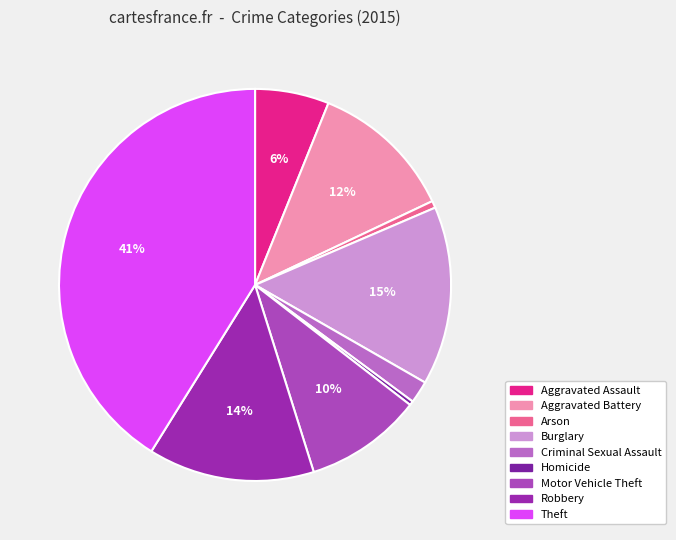

Does any single category account for the majority?

No